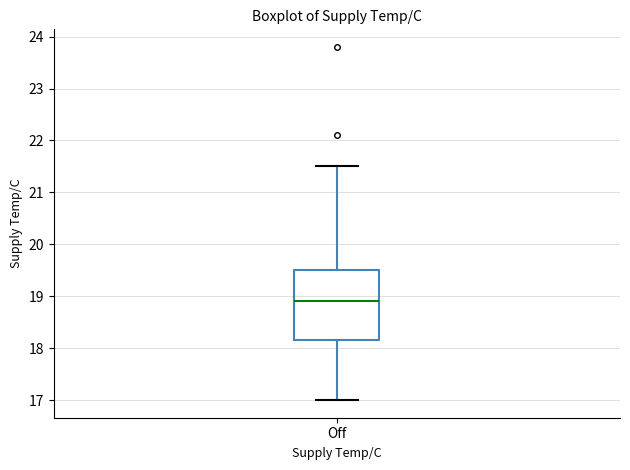

Where does the upper whisker of the box for Off end on the y-axis? The values are not printed on the chart, so give them approximately, as read against the axis.

21.5